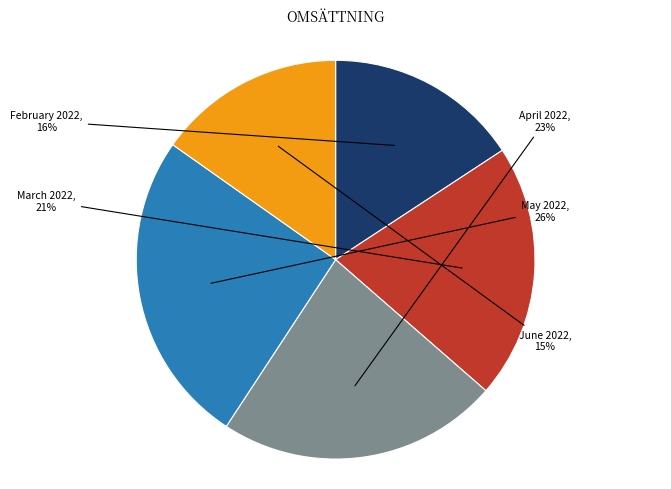

What is the smallest slice in the pie chart?

June 2022